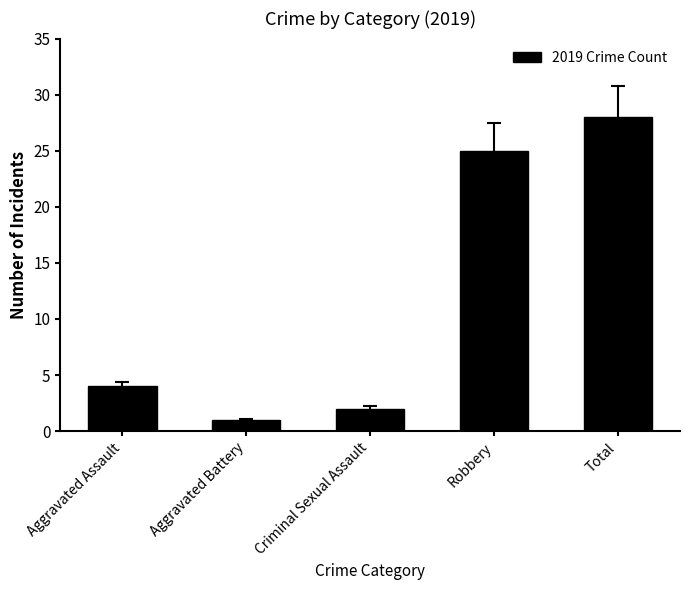

What is the sum of the values at Aggravated Battery and Criminal Sexual Assault?

3